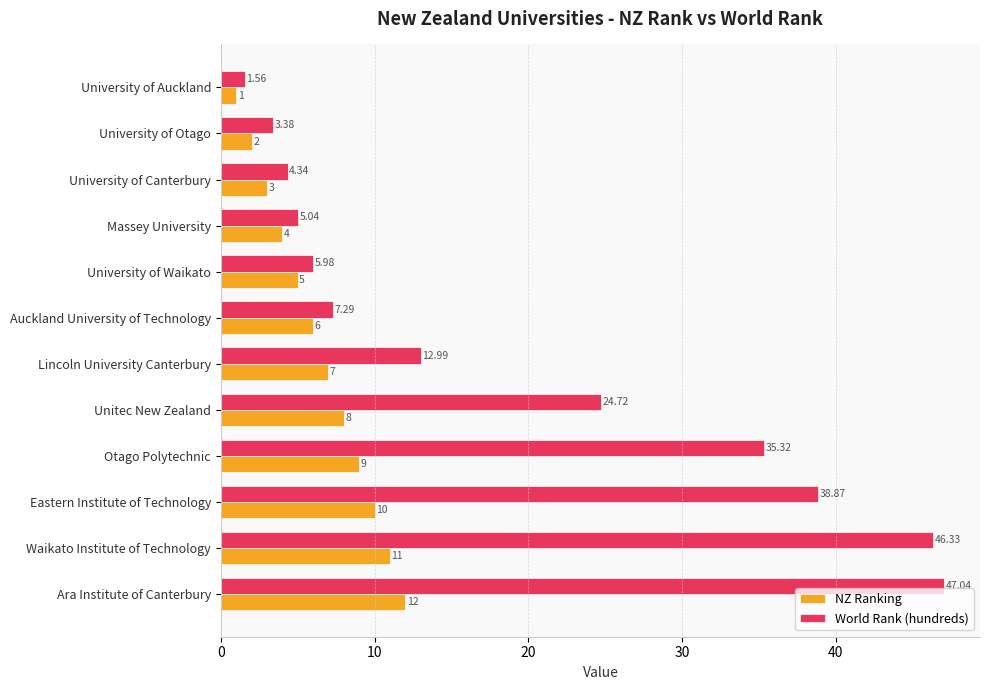

What are all the series names shown in the legend?

NZ Ranking, World Rank (hundreds)